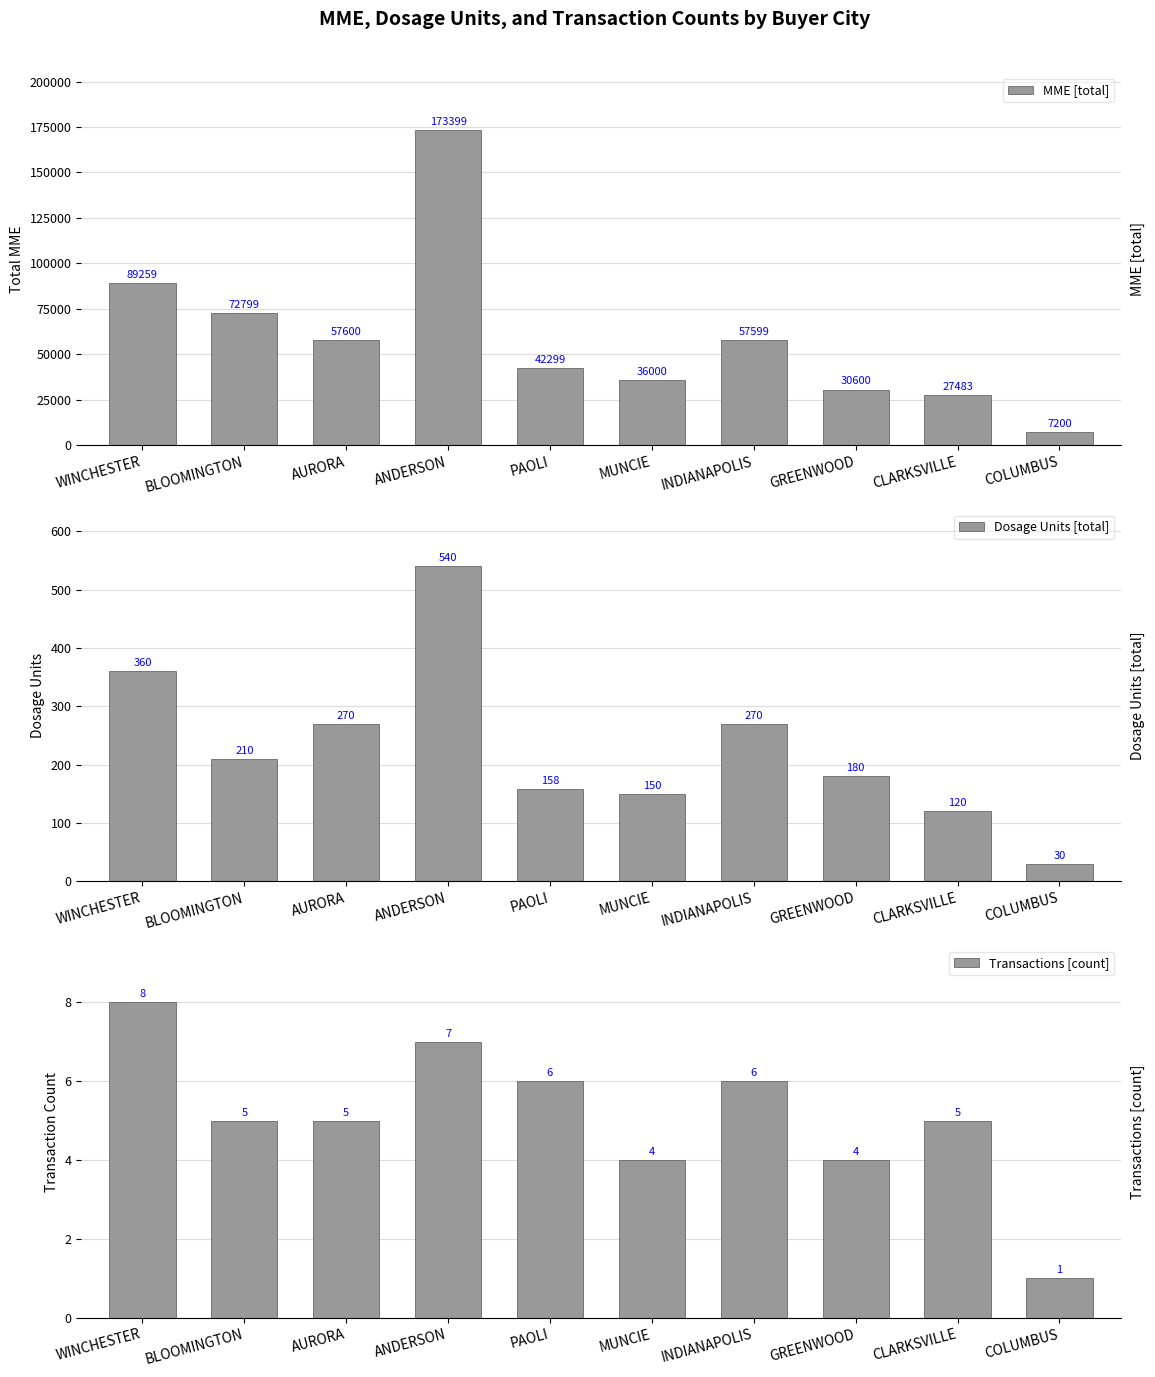

How many bars are there in total?

30